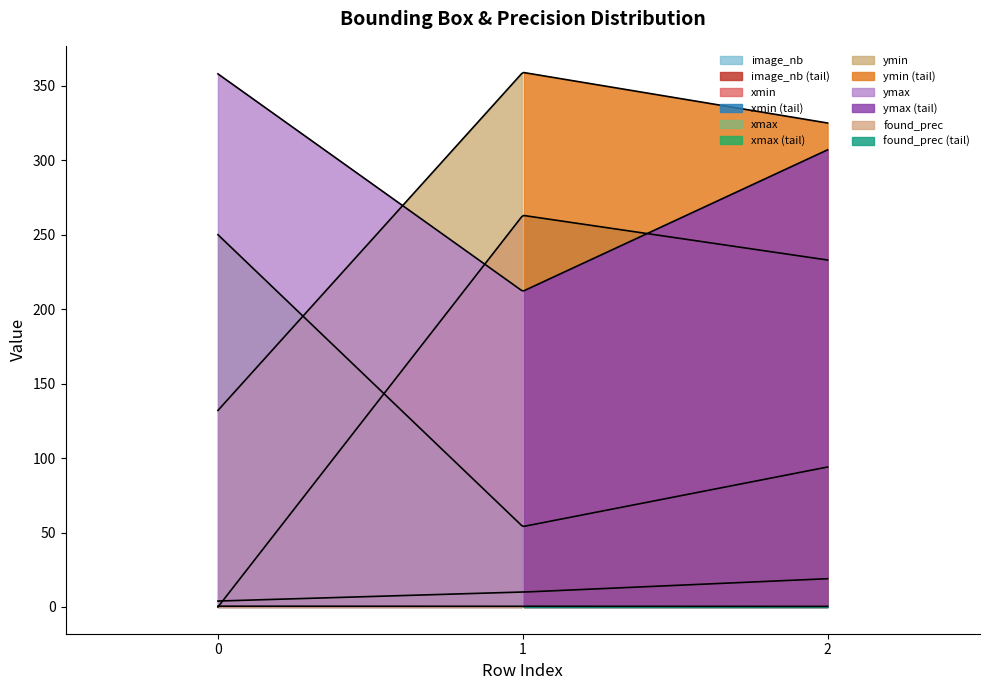

What is the sum of the image_nb values at 0 and 2?

23.0